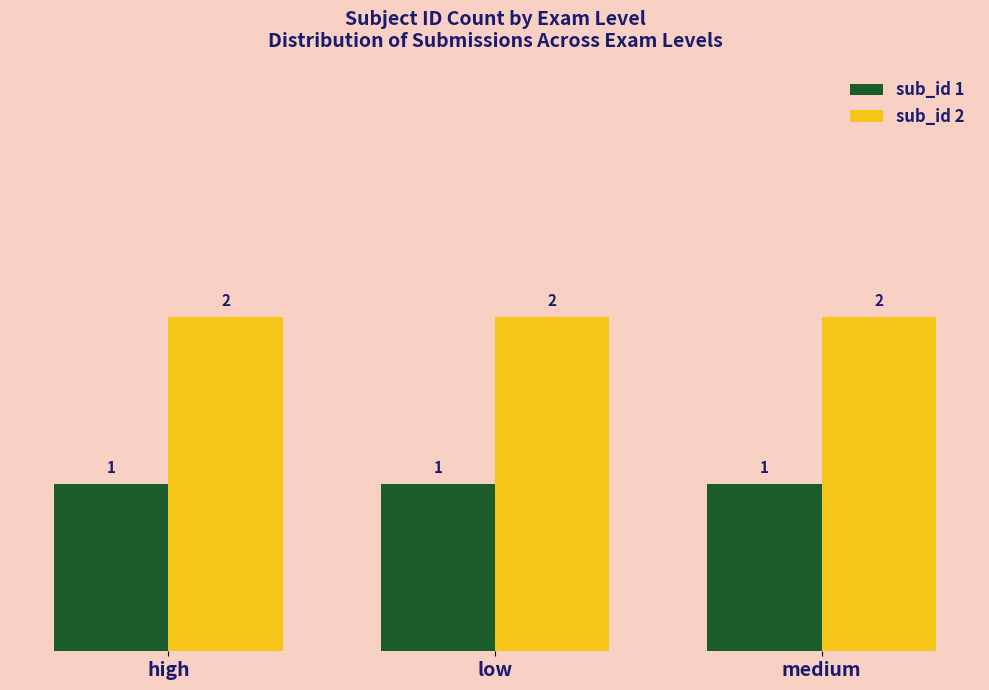

What is the sum of all sub_id 2 values?

6